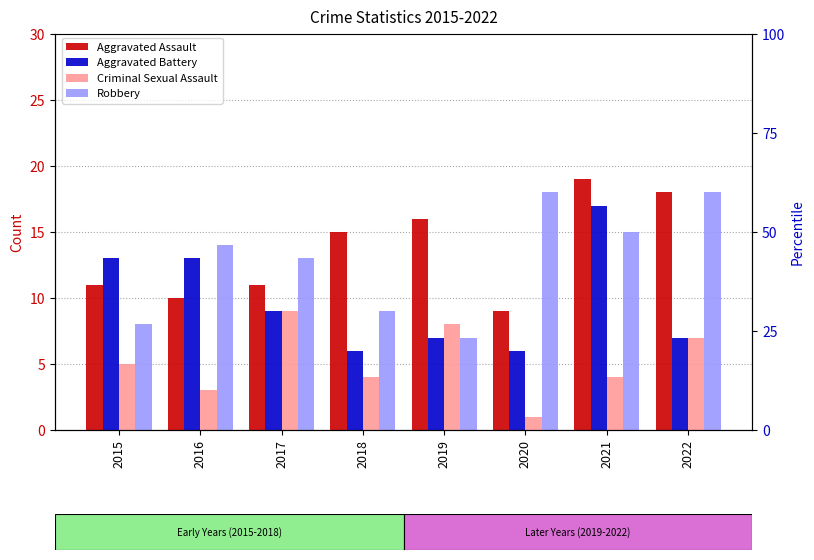

True or false: Robbery has a value of 18 at 2020.

True